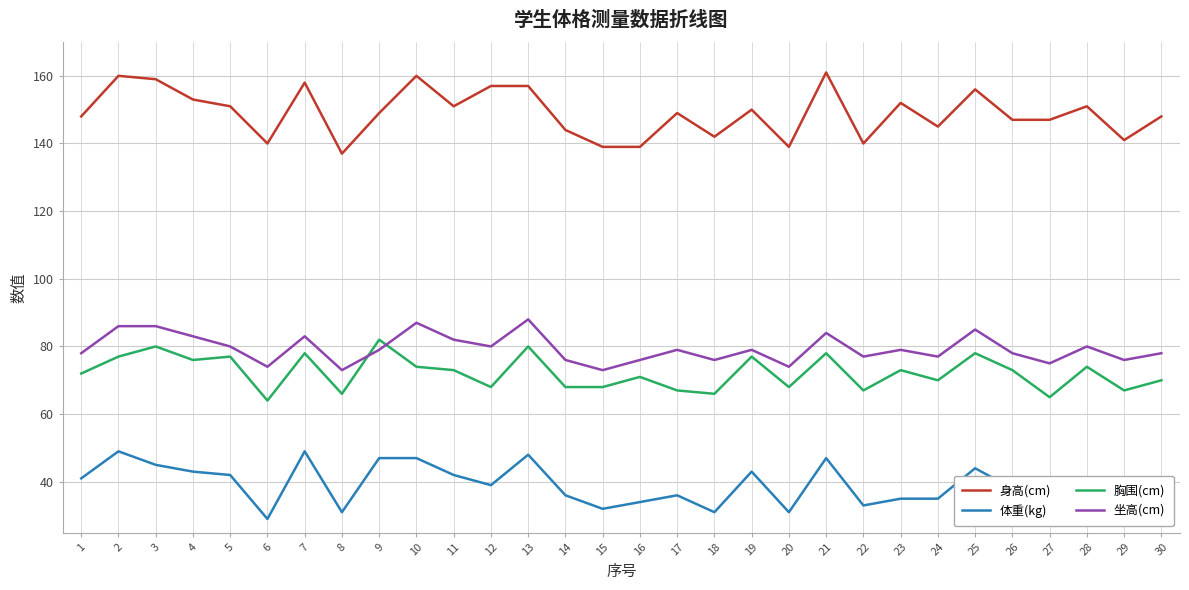

What is the greatest value displayed?

161